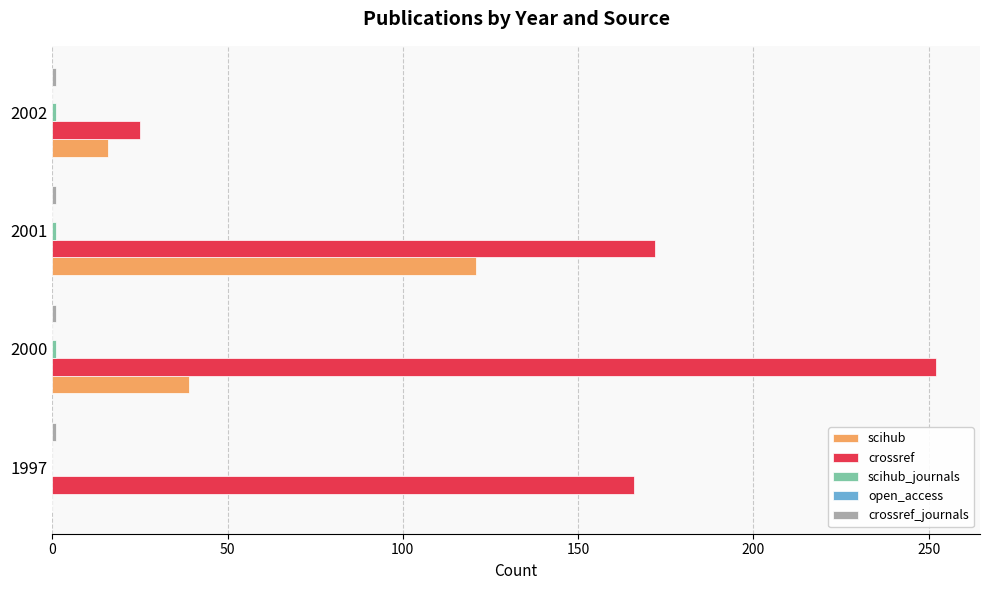

What is the maximum value shown in the chart?

252